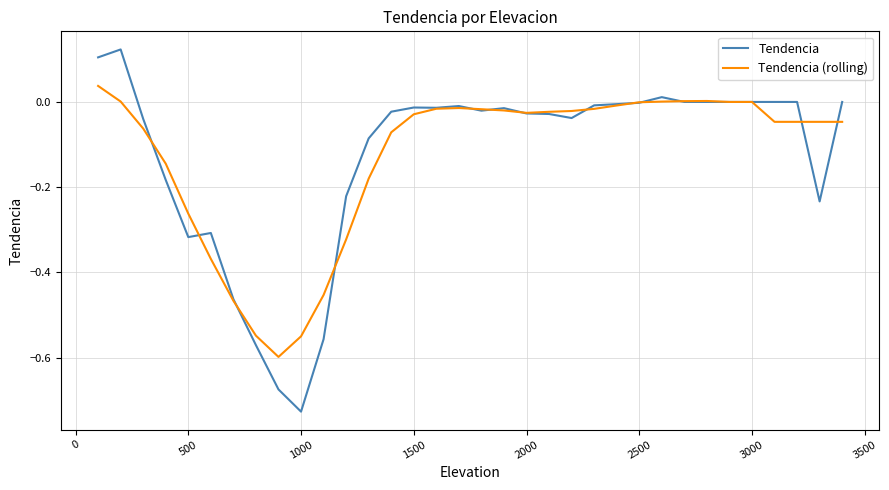

Which series has the widest spread of values?

Tendencia